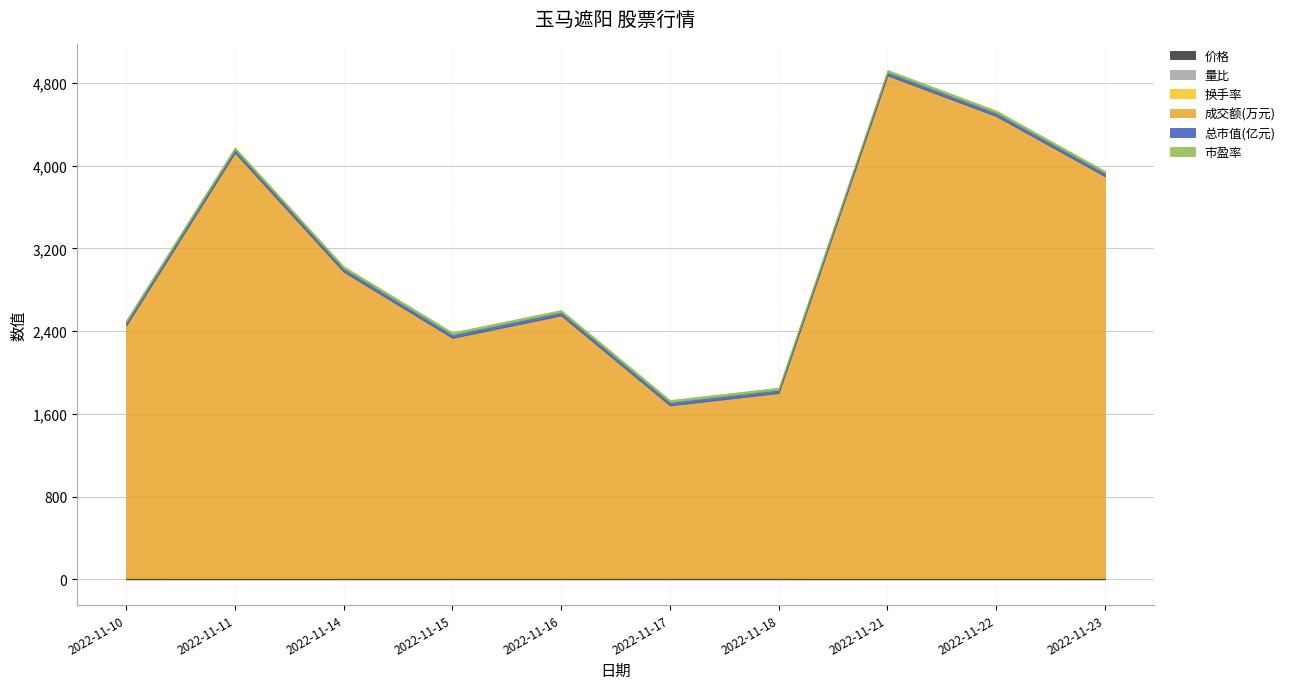

What is the difference between the second highest and minimum values in the 价格 series?

0.4